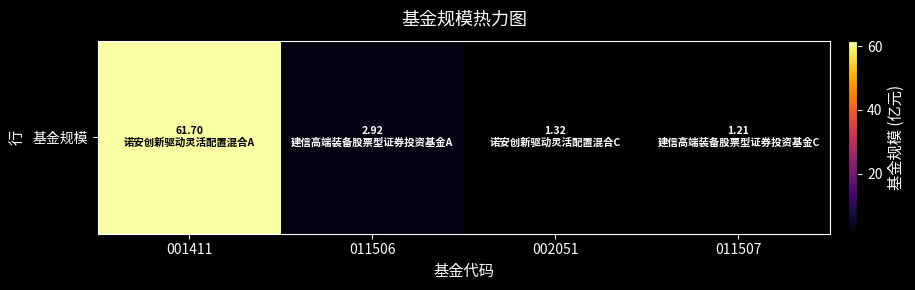

At which category does the chart reach its minimum across all series?

011507